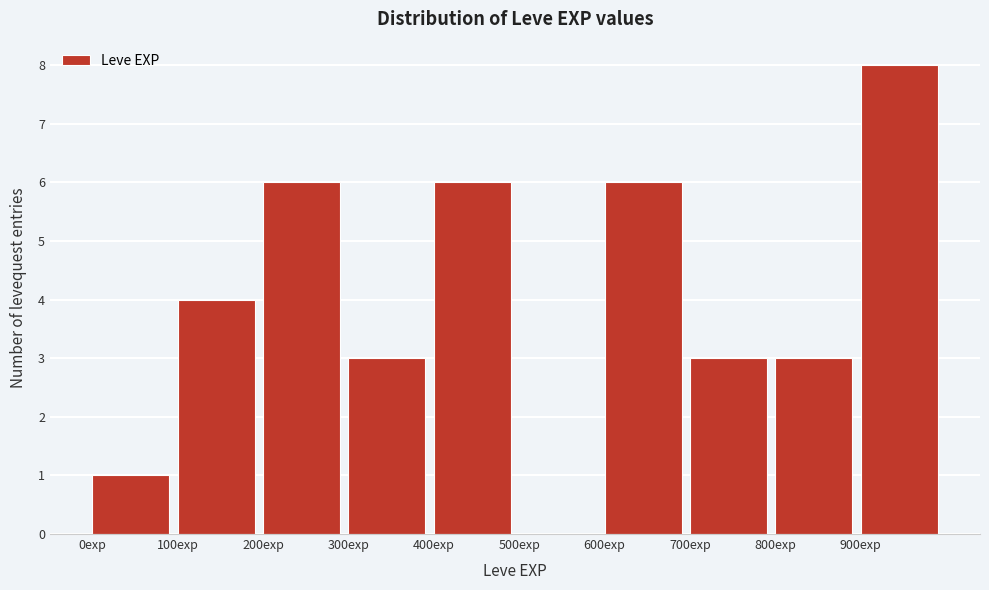

Reading left to right, list every bar in this chart as the range it spans on the x-axis followed by its height. The values are not printed on the chart, so give them approximately, as read against the axis.

0 to 100: 1
100 to 200: 4
200 to 300: 6
300 to 400: 3
400 to 500: 6
500 to 600: 0
600 to 700: 6
700 to 800: 3
800 to 900: 3
900 to 1000: 8